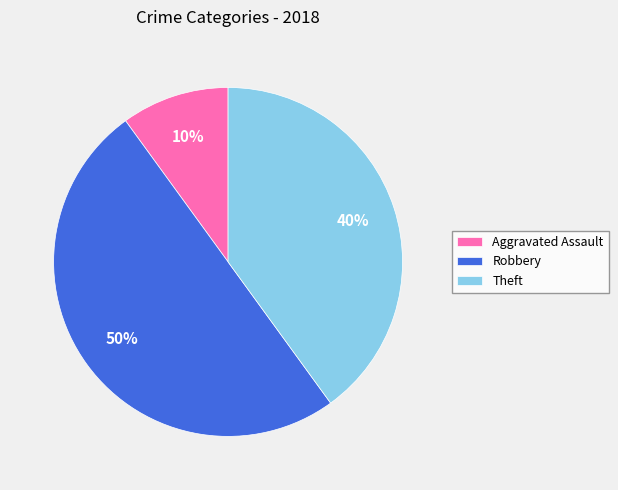

How many segments does this pie chart have?

3